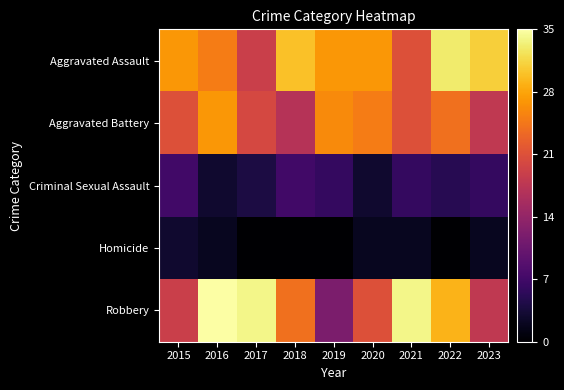

Which has a higher value, 2018 or 2021?

2018